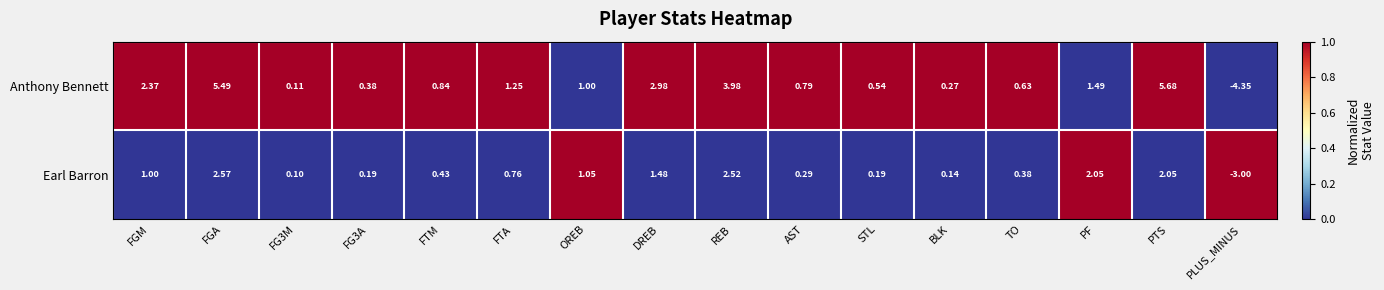

Where does the Earl Barron series first go above 0?

FGM